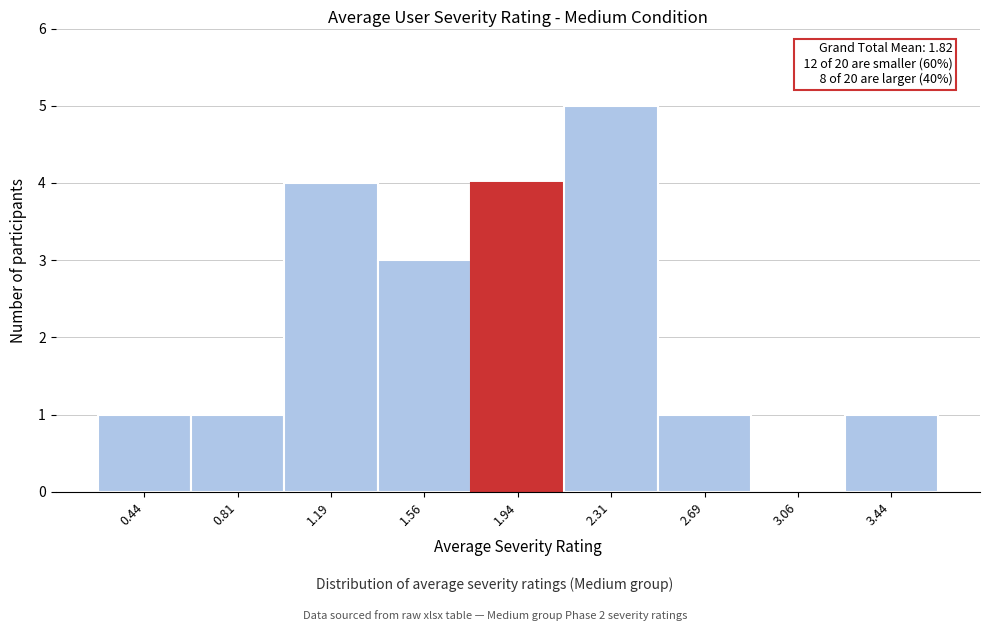

Over which range of the x-axis is the bar tallest?

2.125 to 2.500